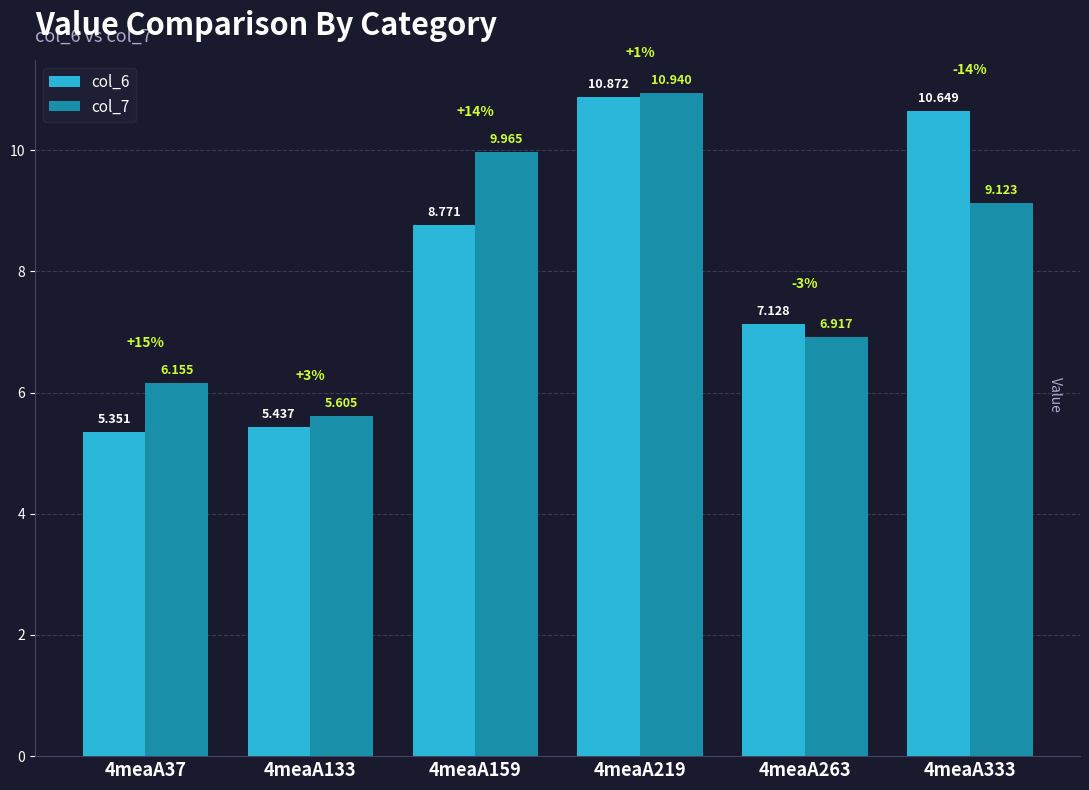

How many values in the col_7 series exceed 9?

3